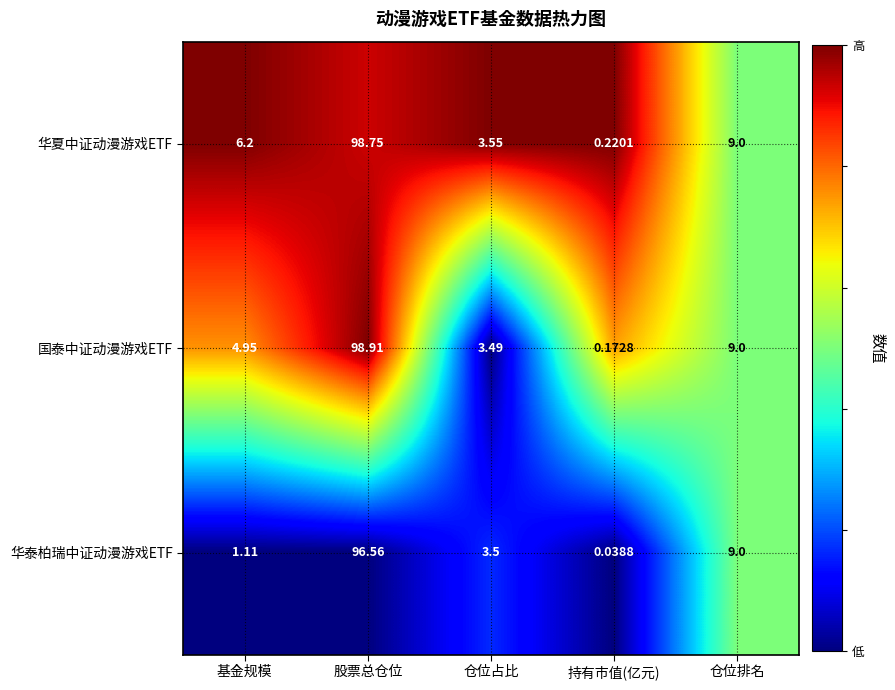

At which label does 华夏中证动漫游戏ETF reach its peak?

股票总仓位